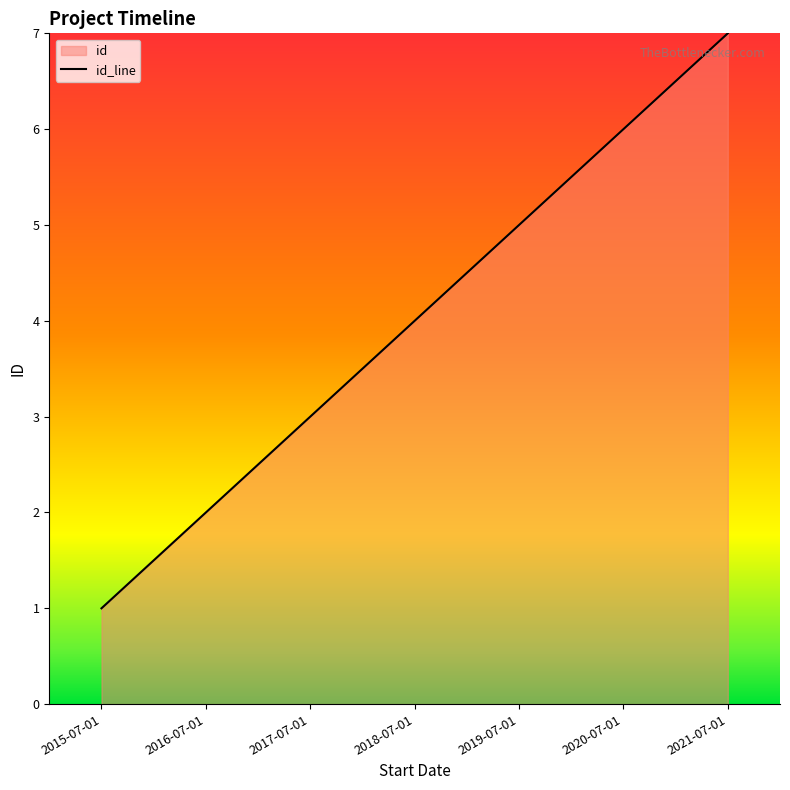

What is the average value?

4